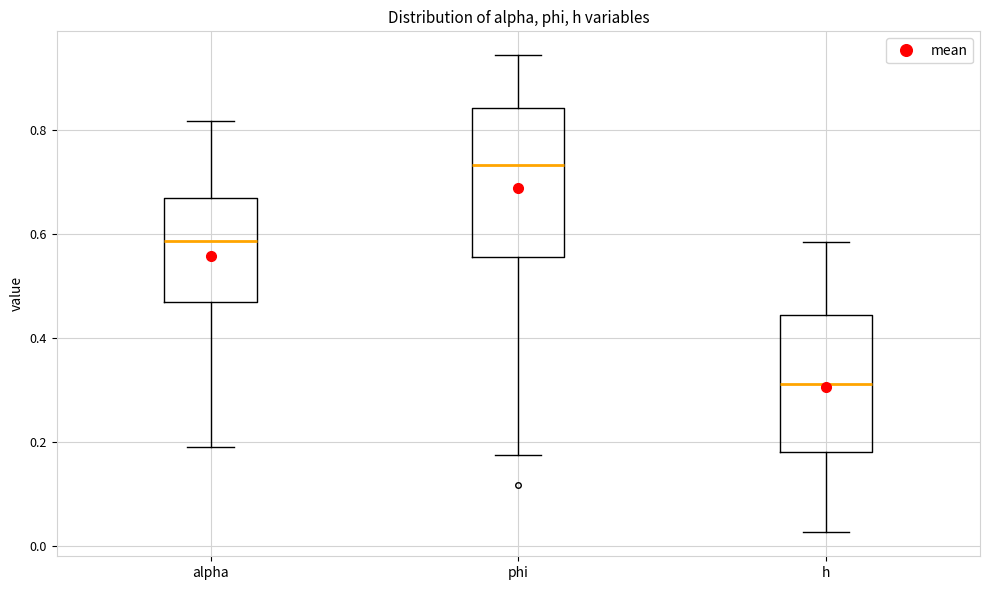

Which box is the tallest, from its lower edge to its upper edge?

phi